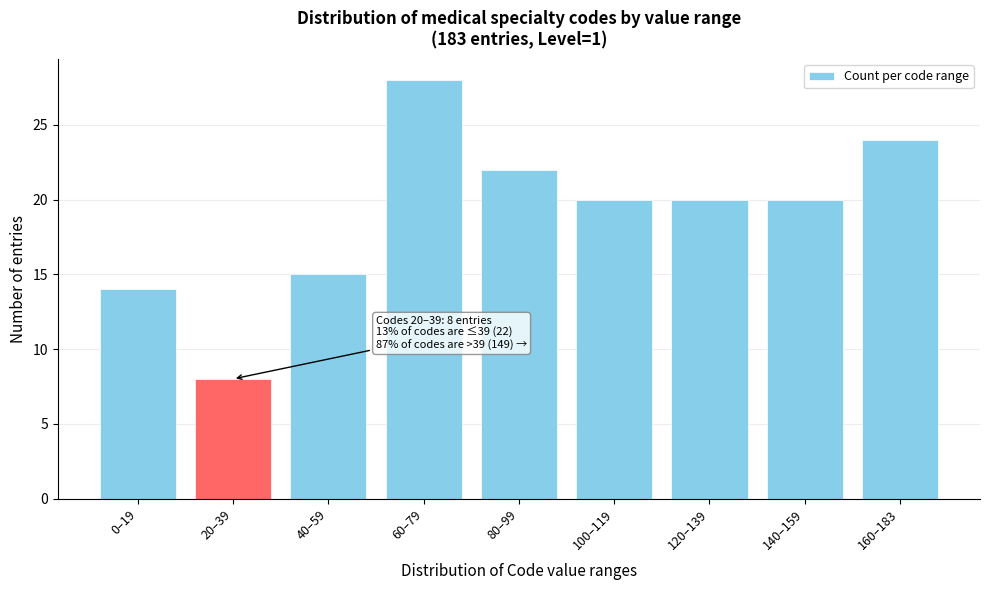

Reading left to right, list all the values displayed in this chart.

14	8	15	28	22	20	20	20	24